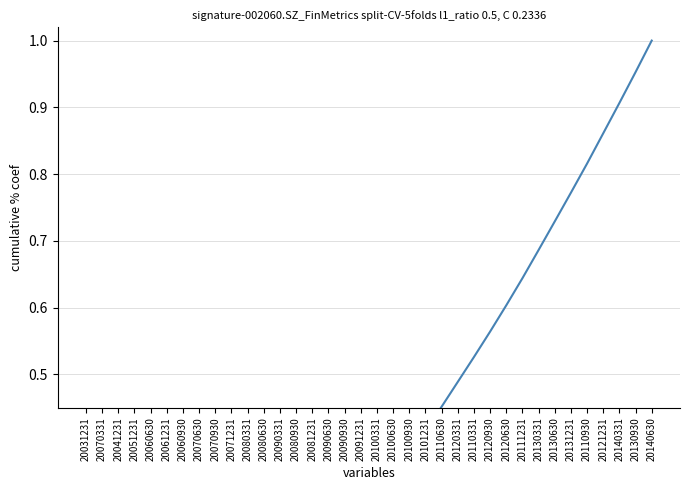

At which label is the value closest to 0?

20031231